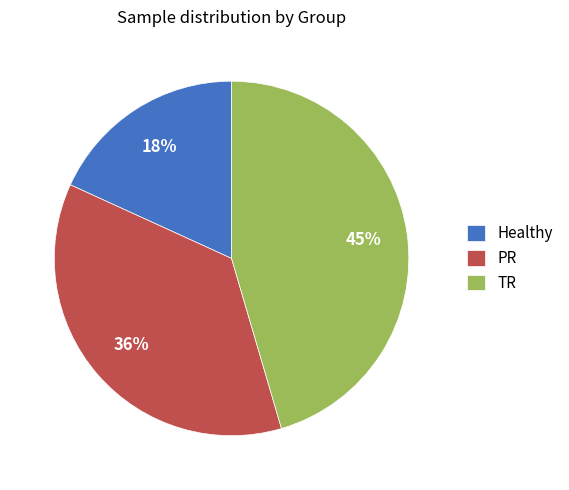

Count the number of slices in the pie.

3